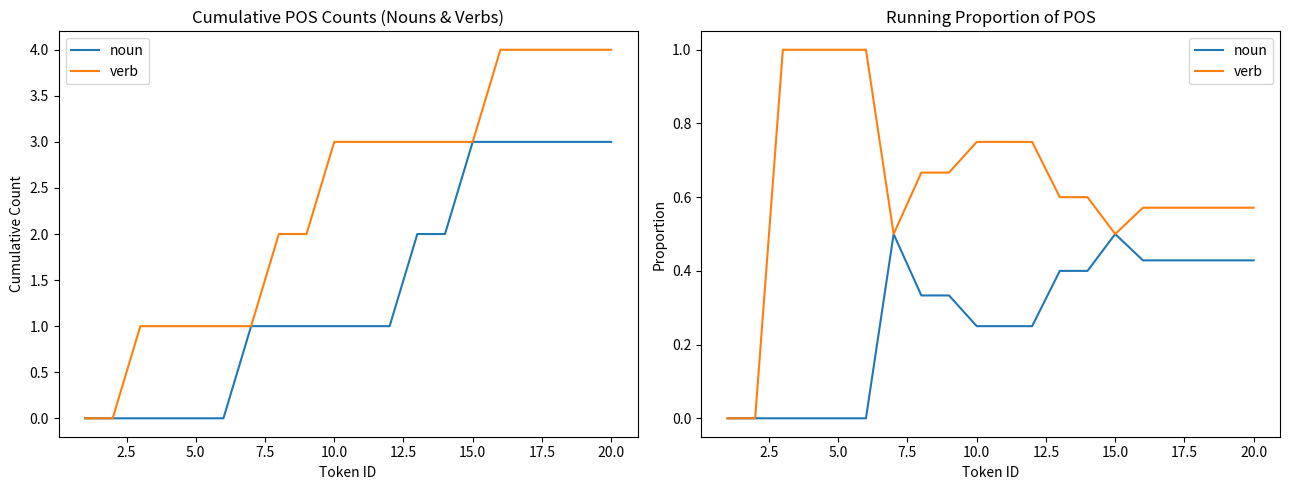

Is the value of verb at 11 greater than the value of noun at 16?

Yes